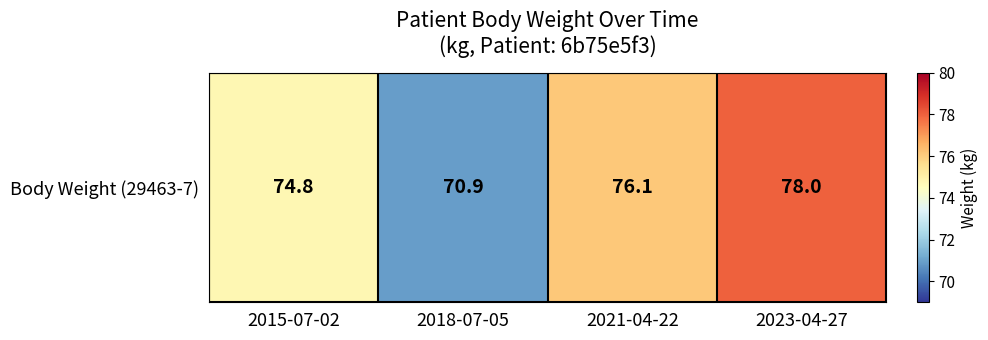

The chart shows a value of 70.9 at 2018-07-05. True or false?

True